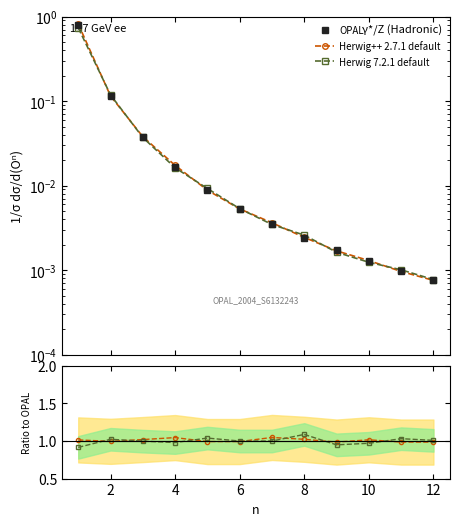

What is the label of the 2nd point from the left?

2